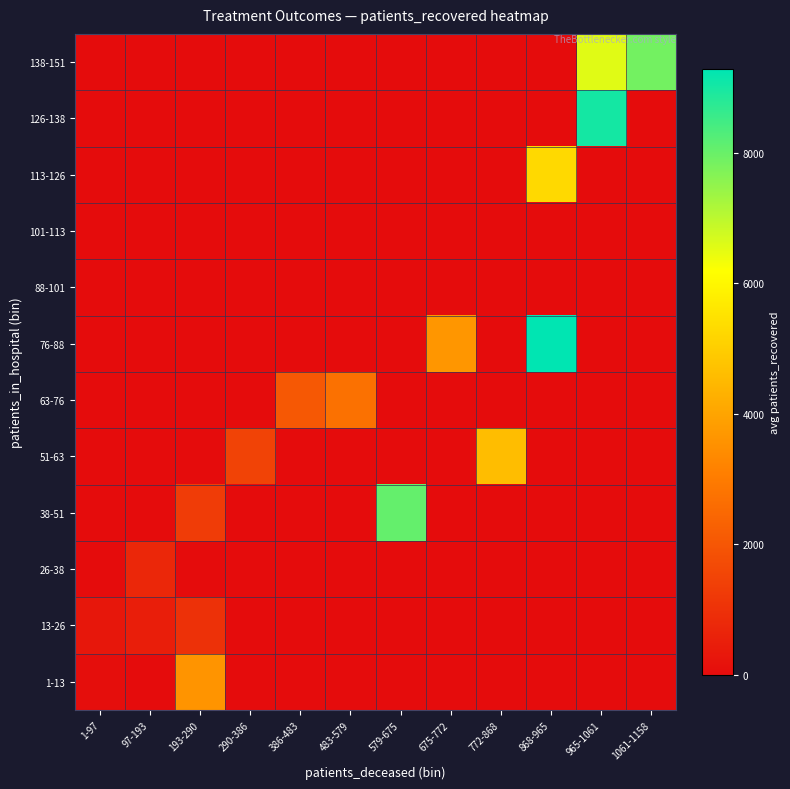

Reading right to left, what are all the values shown in this chart?

1-13: 1061-1158=0.0	965-1061=0.0	868-965=0.0	772-868=0.0	675-772=0.0	579-675=0.0	483-579=0.0	386-483=0.0	290-386=0.0	193-290=3618.0	97-193=0.0	1-97=66.9
13-26: 1061-1158=0.0	965-1061=0.0	868-965=0.0	772-868=0.0	675-772=0.0	579-675=0.0	483-579=0.0	386-483=0.0	290-386=0.0	193-290=1000.0	97-193=483.3	1-97=307.6
26-38: 1061-1158=0.0	965-1061=0.0	868-965=0.0	772-868=0.0	675-772=0.0	579-675=0.0	483-579=0.0	386-483=0.0	290-386=0.0	193-290=0.0	97-193=735.7	1-97=0.0
38-51: 1061-1158=0.0	965-1061=0.0	868-965=0.0	772-868=0.0	675-772=0.0	579-675=8060.0	483-579=0.0	386-483=0.0	290-386=0.0	193-290=1298.0	97-193=0.0	1-97=0.0
51-63: 1061-1158=0.0	965-1061=0.0	868-965=0.0	772-868=4585.0	675-772=0.0	579-675=0.0	483-579=0.0	386-483=0.0	290-386=1491.5	193-290=0.0	97-193=0.0	1-97=0.0
63-76: 1061-1158=0.0	965-1061=0.0	868-965=0.0	772-868=0.0	675-772=0.0	579-675=0.0	483-579=2735.0	386-483=2049.0	290-386=0.0	193-290=0.0	97-193=0.0	1-97=0.0
76-88: 1061-1158=0.0	965-1061=0.0	868-965=9276.0	772-868=0.0	675-772=3652.0	579-675=0.0	483-579=0.0	386-483=0.0	290-386=0.0	193-290=0.0	97-193=0.0	1-97=0.0
88-101: 1061-1158=0.0	965-1061=0.0	868-965=0.0	772-868=0.0	675-772=0.0	579-675=0.0	483-579=0.0	386-483=0.0	290-386=0.0	193-290=0.0	97-193=0.0	1-97=0.0
101-113: 1061-1158=0.0	965-1061=0.0	868-965=0.0	772-868=0.0	675-772=0.0	579-675=0.0	483-579=0.0	386-483=0.0	290-386=0.0	193-290=0.0	97-193=0.0	1-97=0.0
113-126: 1061-1158=0.0	965-1061=0.0	868-965=5287.0	772-868=0.0	675-772=0.0	579-675=0.0	483-579=0.0	386-483=0.0	290-386=0.0	193-290=0.0	97-193=0.0	1-97=0.0
126-138: 1061-1158=0.0	965-1061=9015.0	868-965=0.0	772-868=0.0	675-772=0.0	579-675=0.0	483-579=0.0	386-483=0.0	290-386=0.0	193-290=0.0	97-193=0.0	1-97=0.0
138-151: 1061-1158=7877.0	965-1061=6543.0	868-965=0.0	772-868=0.0	675-772=0.0	579-675=0.0	483-579=0.0	386-483=0.0	290-386=0.0	193-290=0.0	97-193=0.0	1-97=0.0